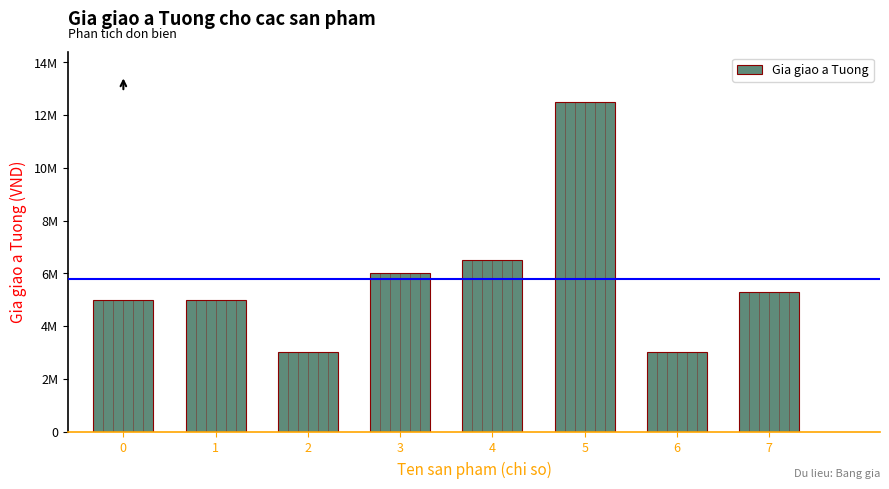

Does the chart contain any negative values?

No